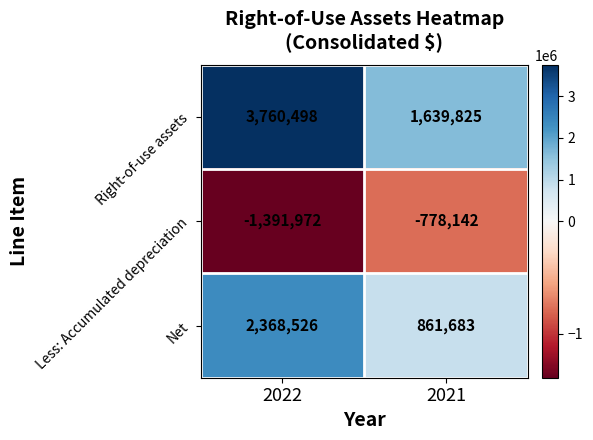

Which series has the largest range (max minus min)?

Right-of-use assets